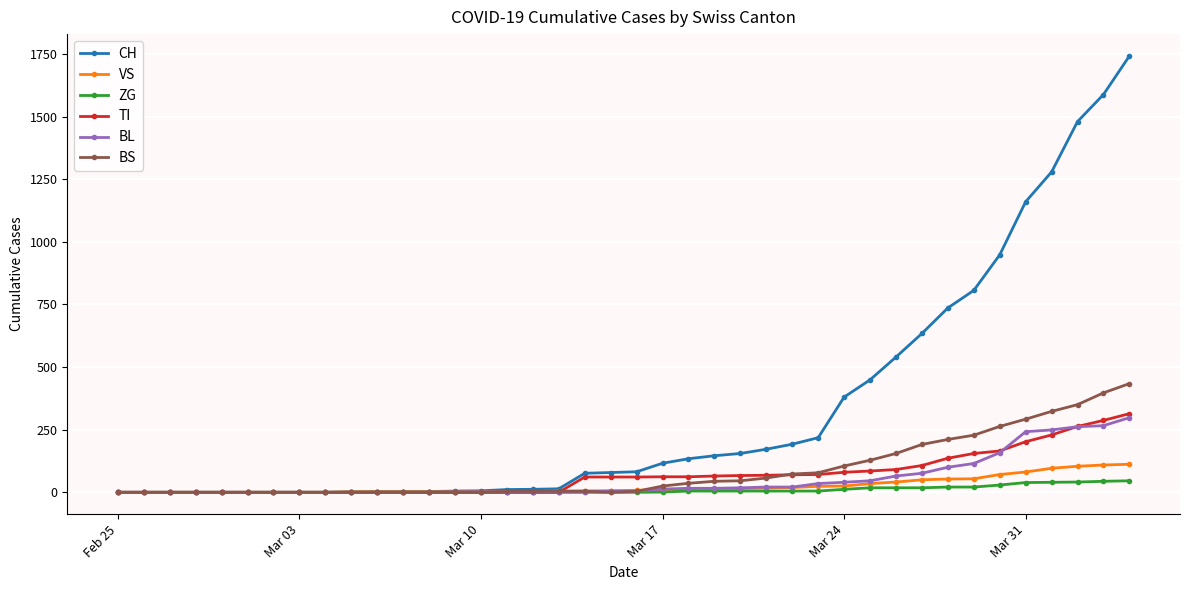

List the series in order of their peak value, lowest first.

ZG, VS, BL, TI, BS, CH